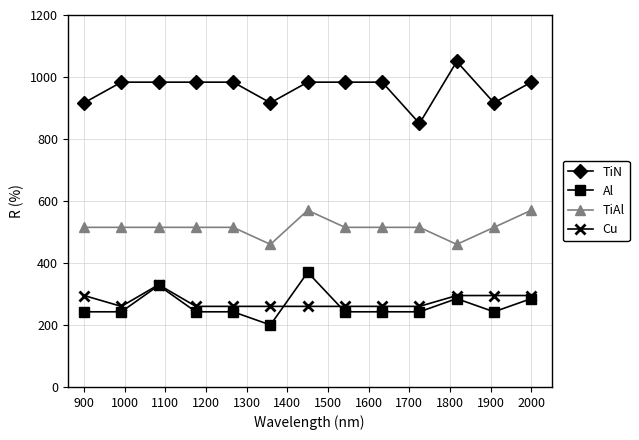

True or false: Al and TiN cross at least once.

False